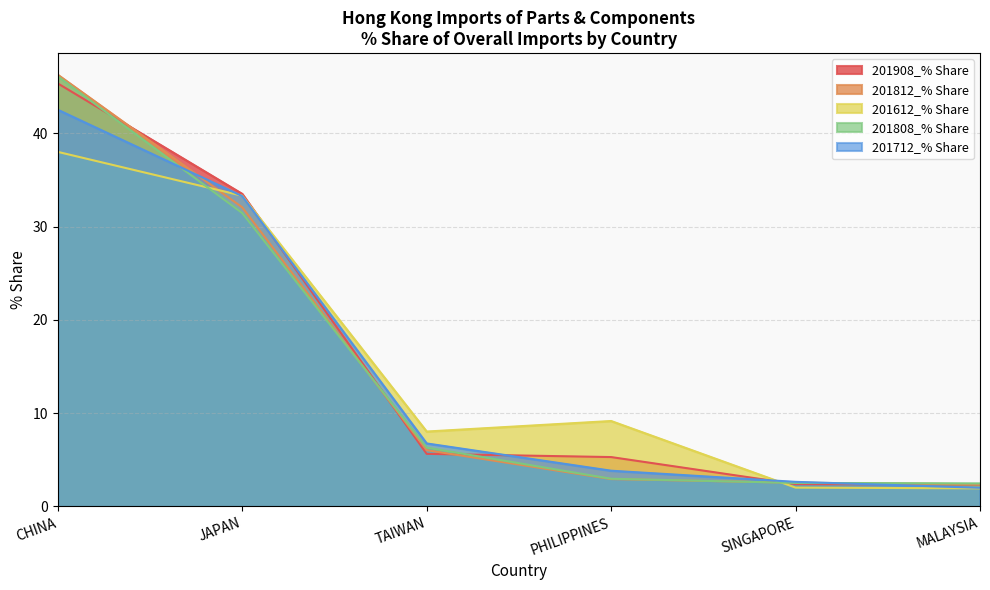

Which series has the largest range (max minus min)?

201812_% Share